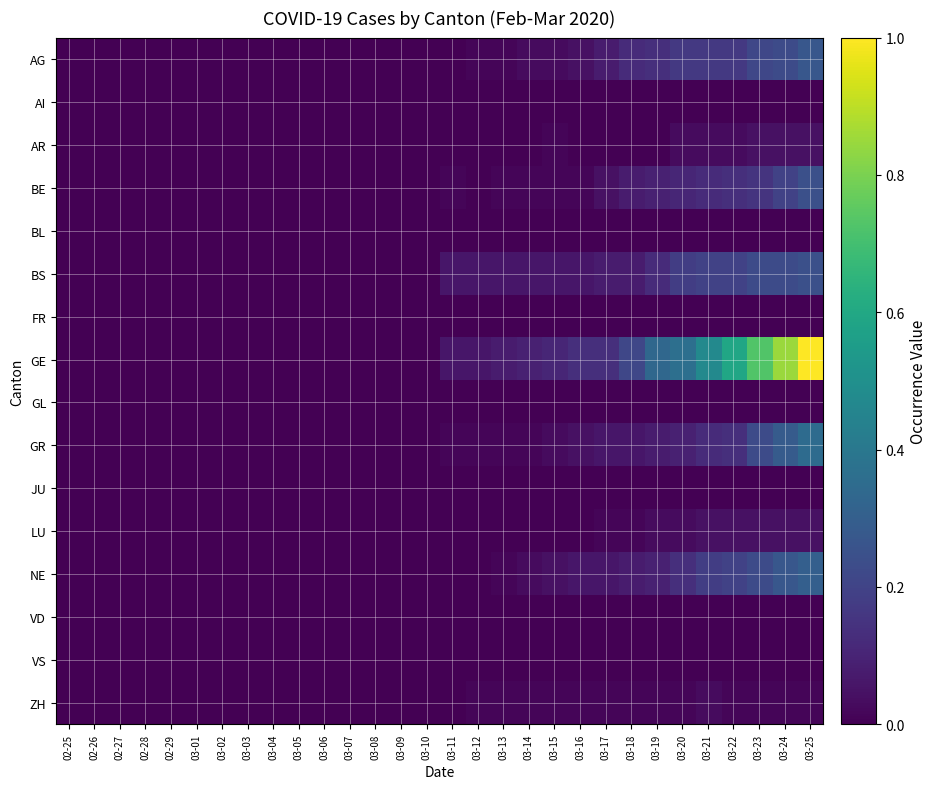

Between 03-08 and 03-20, which series saw the biggest shift?

GE